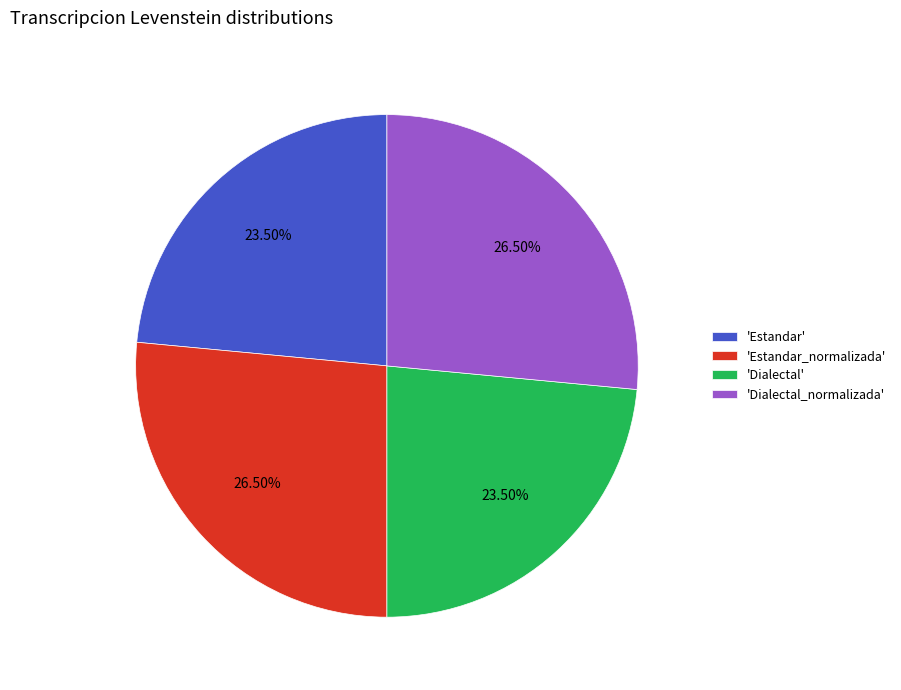

Combined, do 'Estandar' and 'Dialectal' account for over 50%?

No